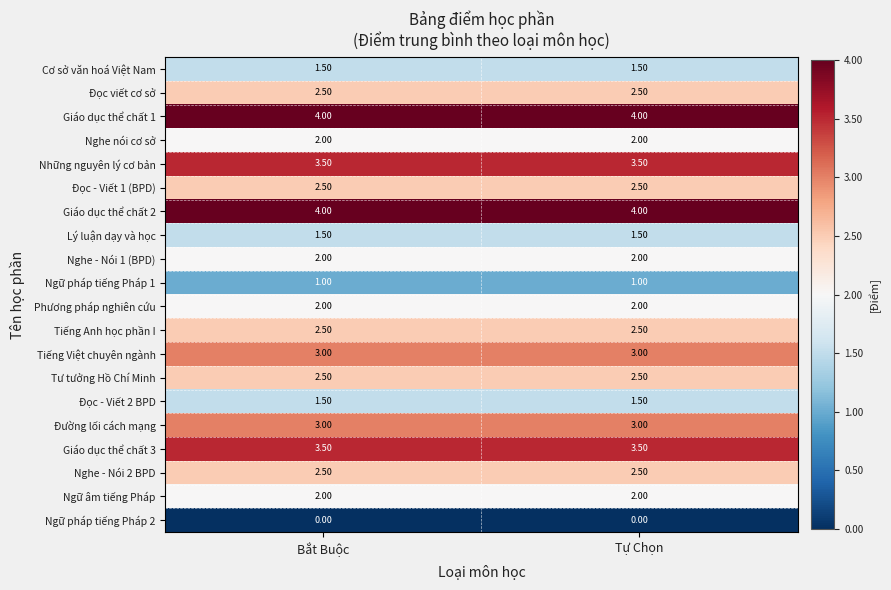

What is the difference between the highest and lowest values at Bắt Buộc?

4.0